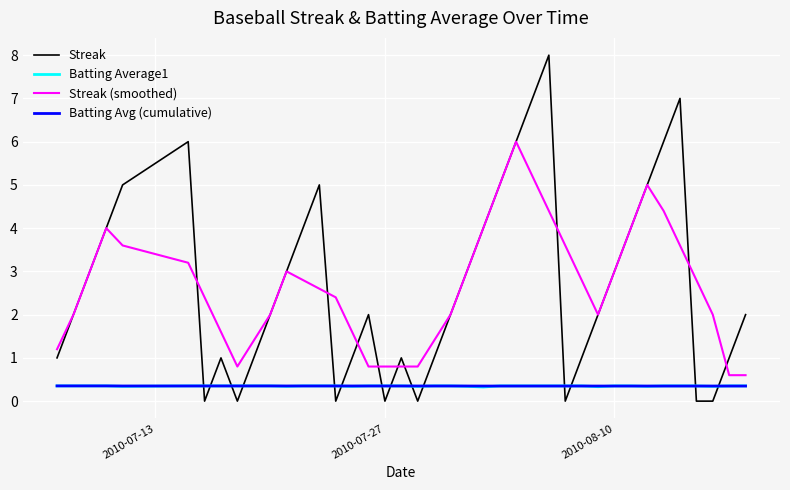

Which series has the largest range (max minus min)?

Streak